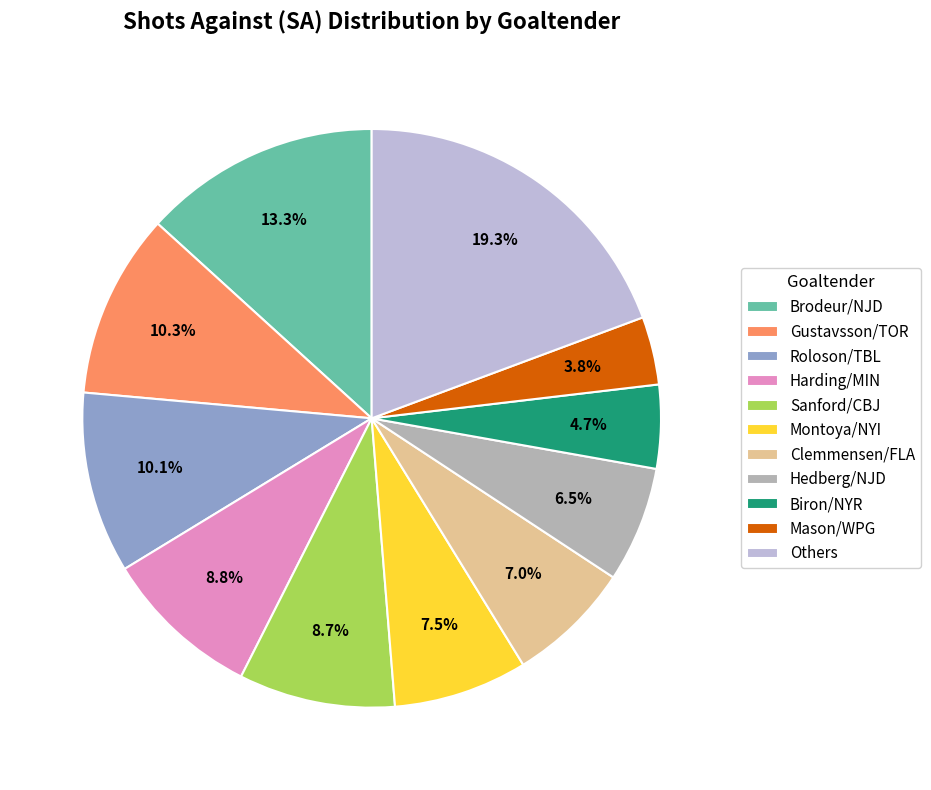

What is the ratio of the value at Harding/MIN to the value at Sanford/CBJ?

1.0